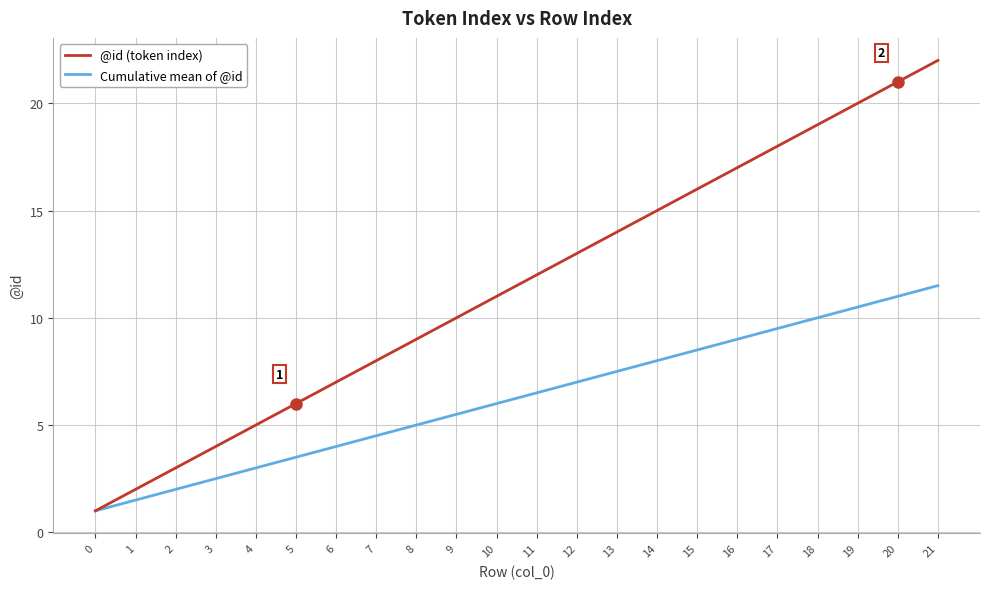

Between 8 and 19, which series saw the biggest shift?

@id (token index)